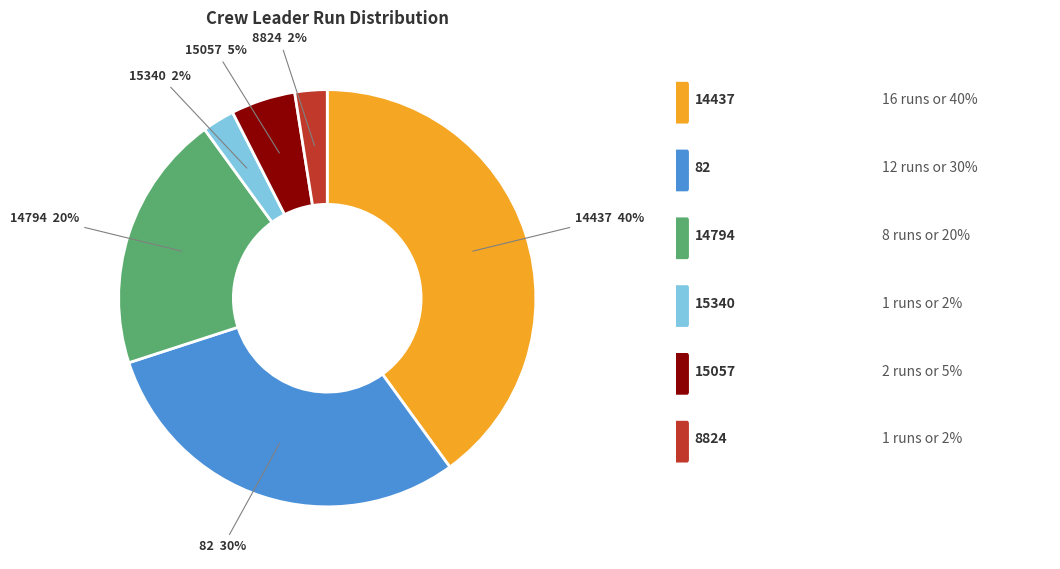

To the nearest percent, what is the average slice percentage?

17%